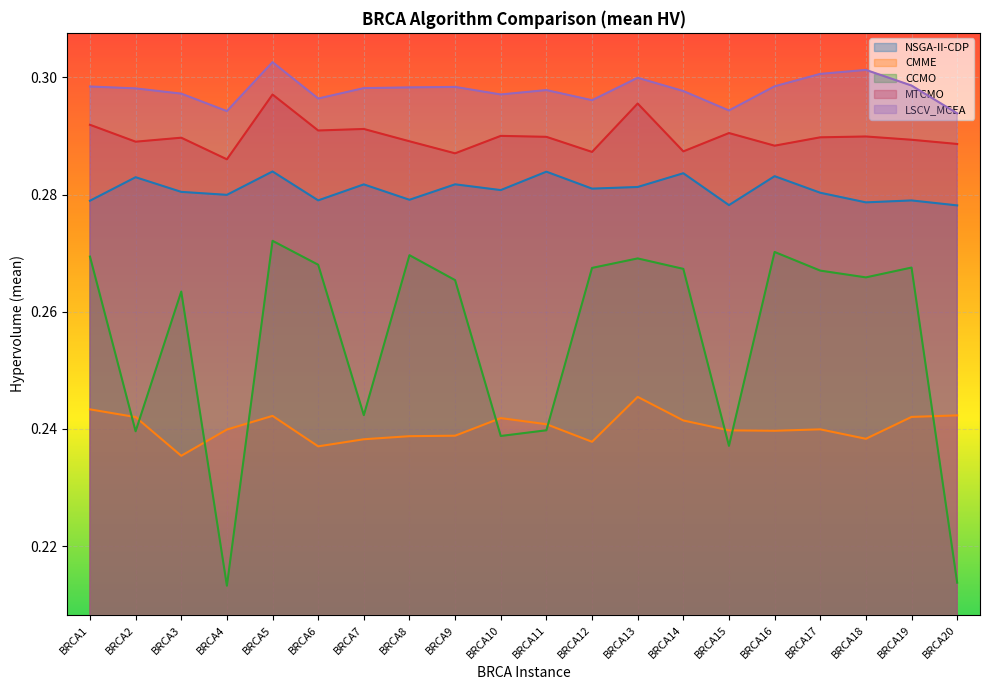

What is the greatest value displayed?

0.3